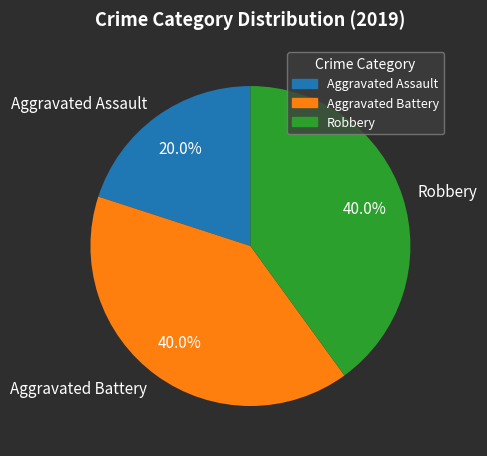

Between Aggravated Assault and Robbery, which is larger?

Robbery